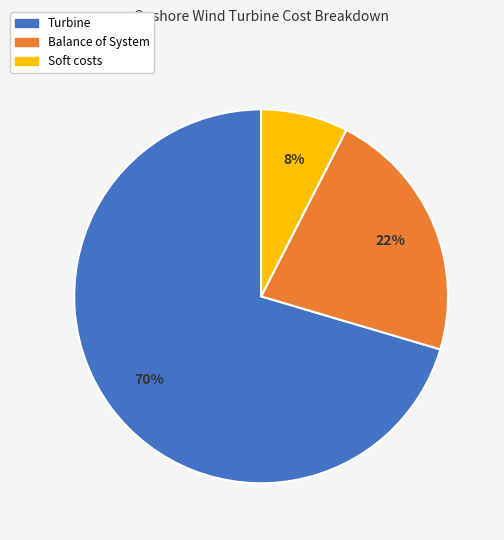

What is the largest slice in the pie chart?

Turbine